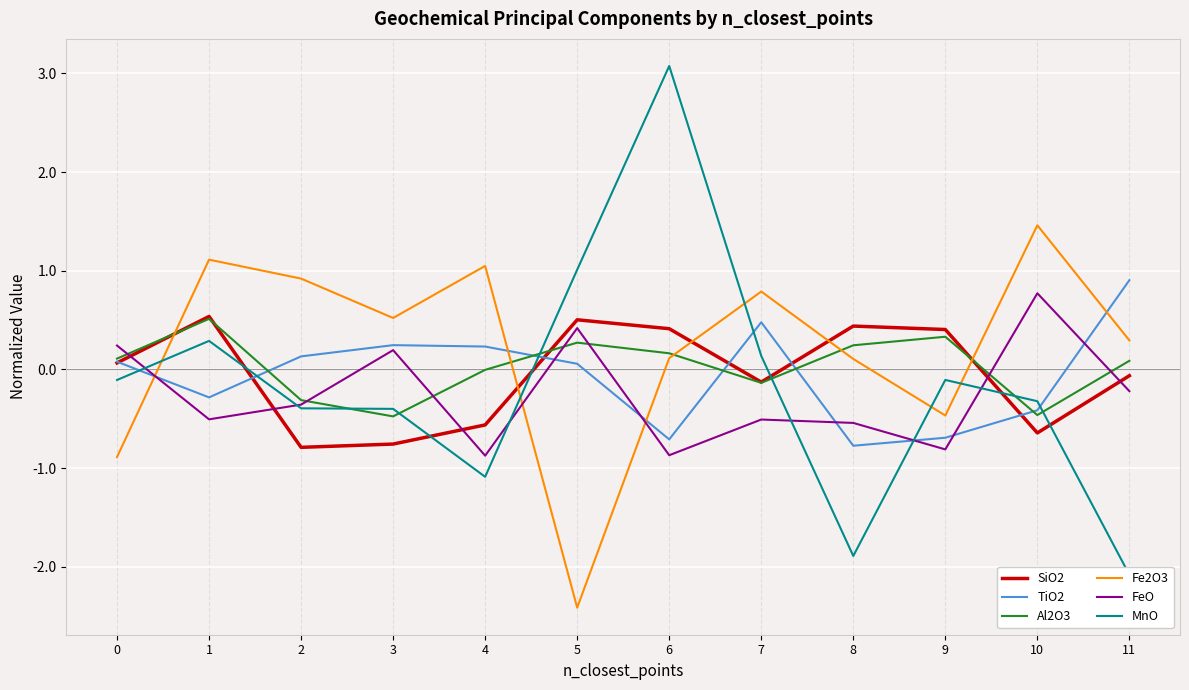

What is the value of the MnO point at the 10th from the left?

-0.1